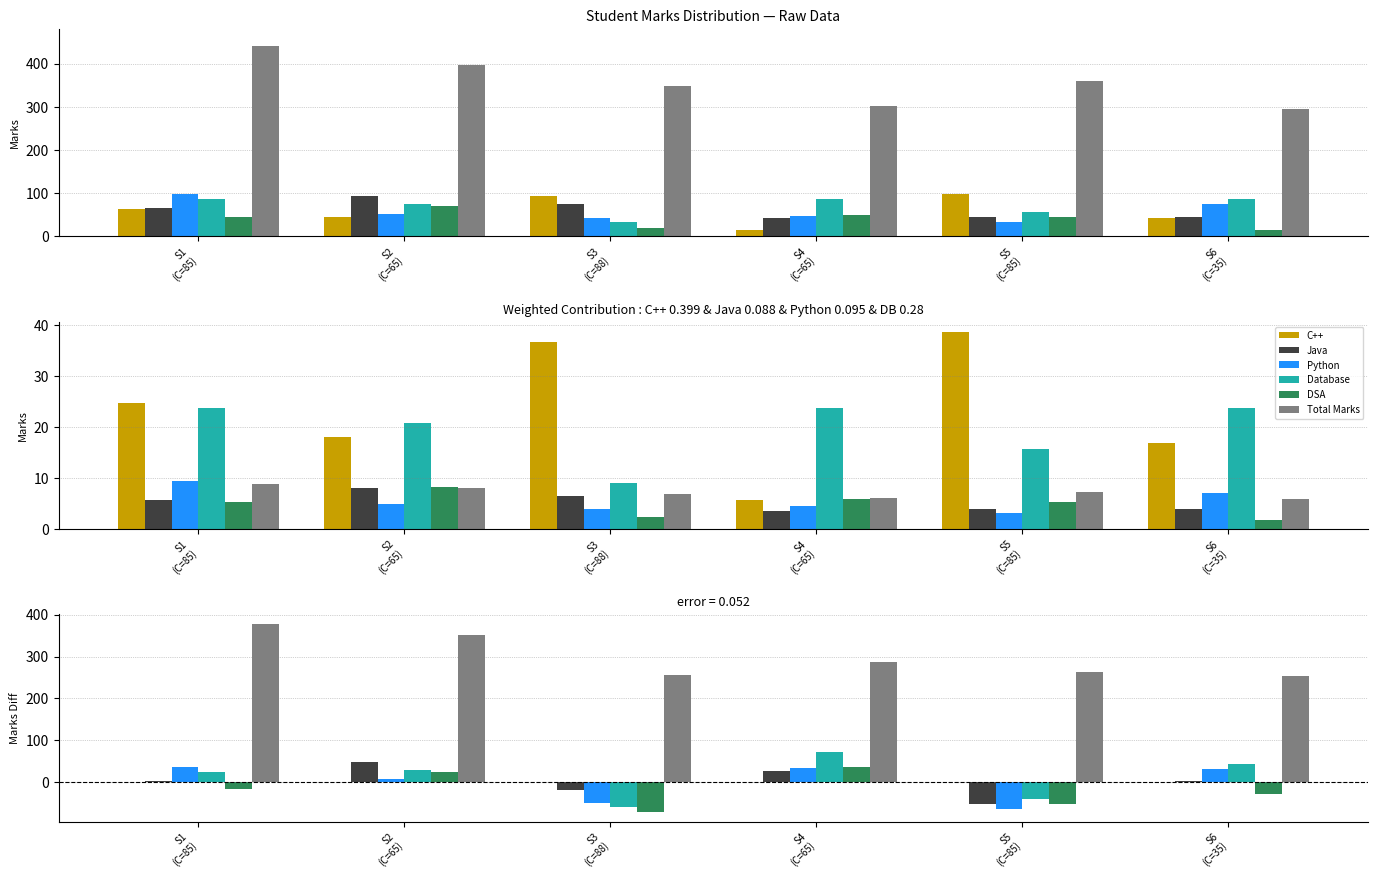

What is the highest value of the Java series?

47